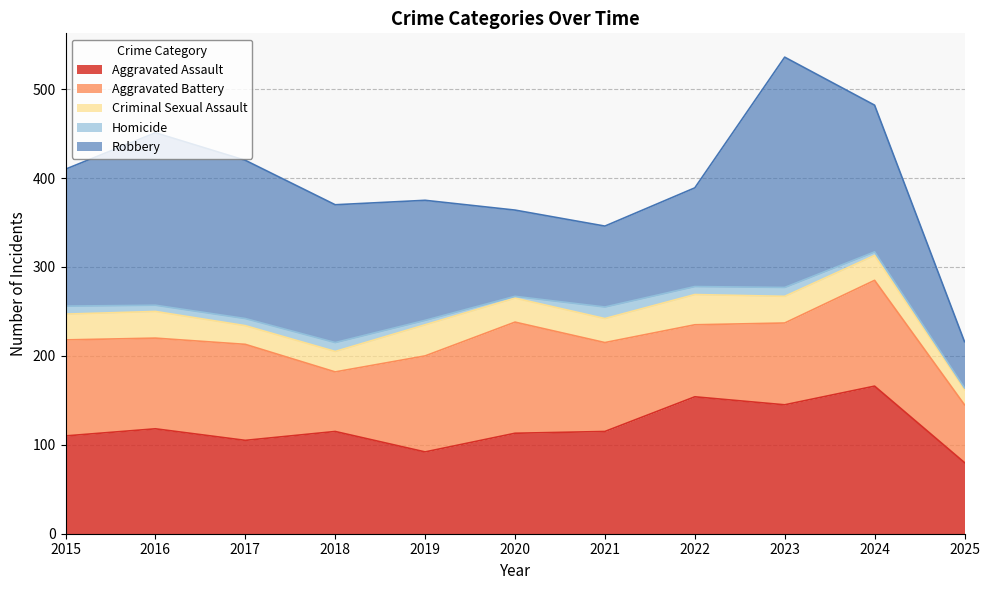

Reading right to left, list all the values displayed in this chart.

Aggravated Assault: 2025=80	2024=166	2023=145	2022=154	2021=115	2020=113	2019=92	2018=115	2017=105	2016=118	2015=110
Aggravated Battery: 2025=65	2024=119	2023=92	2022=81	2021=100	2020=125	2019=108	2018=67	2017=108	2016=102	2015=108
Criminal Sexual Assault: 2025=17	2024=28	2023=30	2022=34	2021=27	2020=27	2019=35	2018=23	2017=21	2016=30	2015=29
Homicide: 2025=2	2024=4	2023=10	2022=9	2021=13	2020=2	2019=5	2018=10	2017=8	2016=7	2015=9
Robbery: 2025=52	2024=165	2023=259	2022=111	2021=91	2020=97	2019=135	2018=155	2017=178	2016=194	2015=154